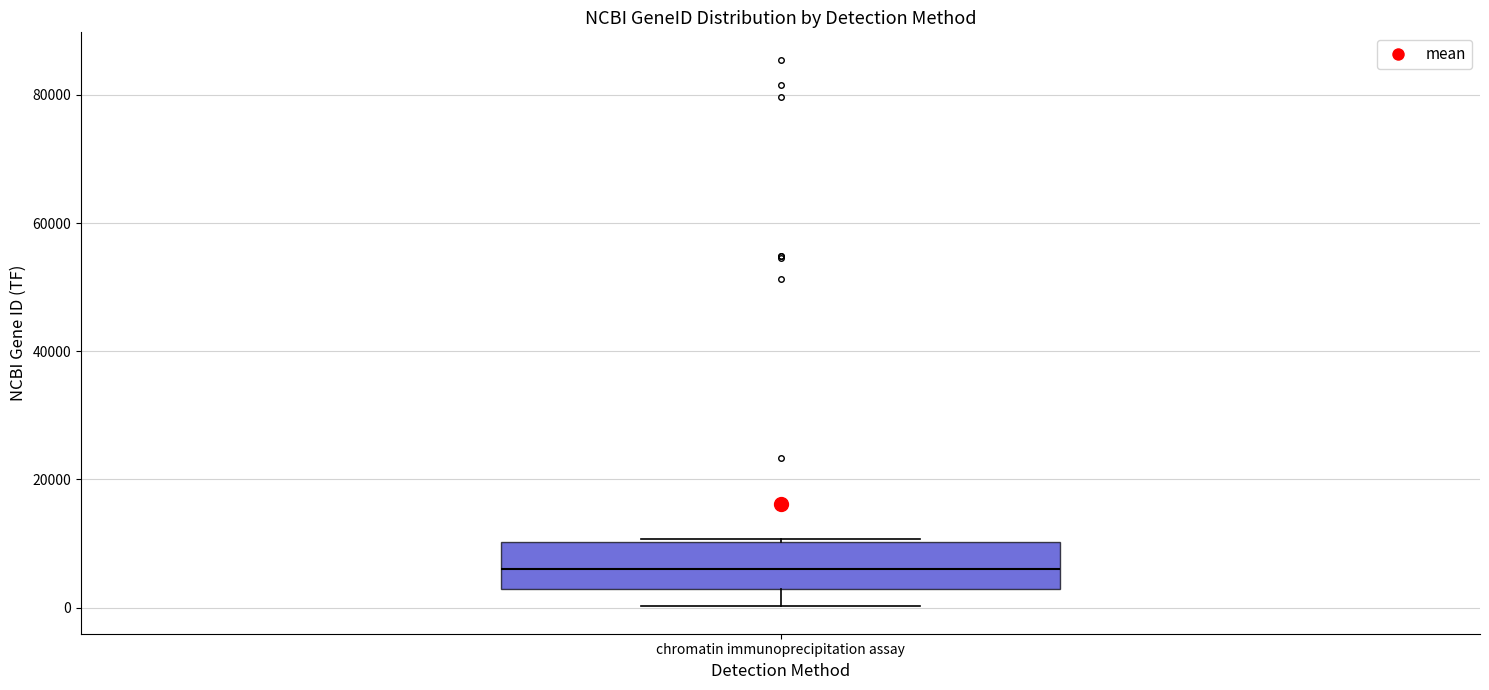

Transcribe this box plot: give where the median line is, the range the box spans, and where the two whiskers end, as read against the y-axis. The values are not printed on the chart, so give them approximately, as read against the axis.

median 6000, box 2000 to 10000, whiskers 0 to 10000